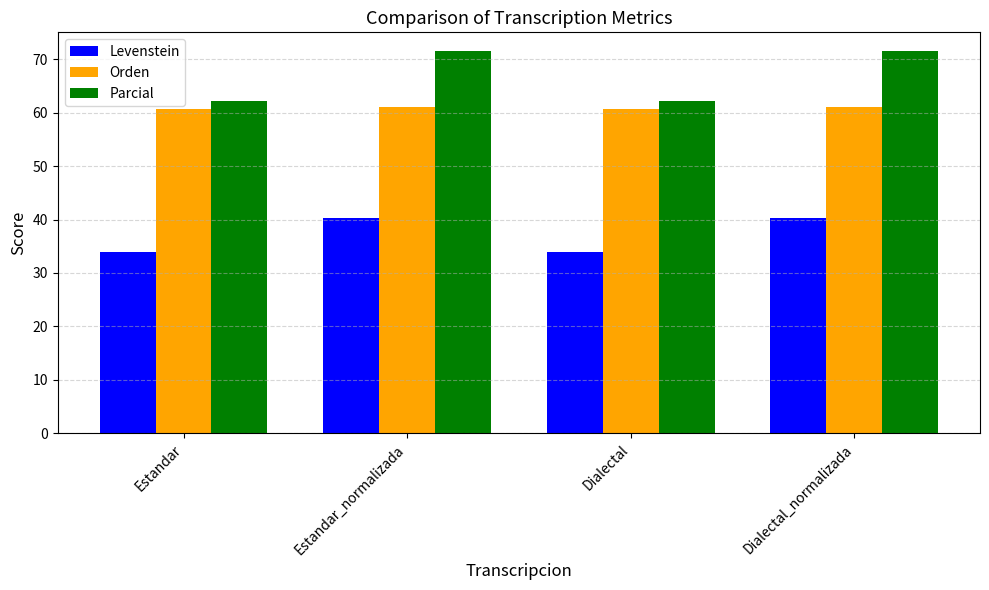

What is the total value across all series at Estandar_normalizada?

172.7